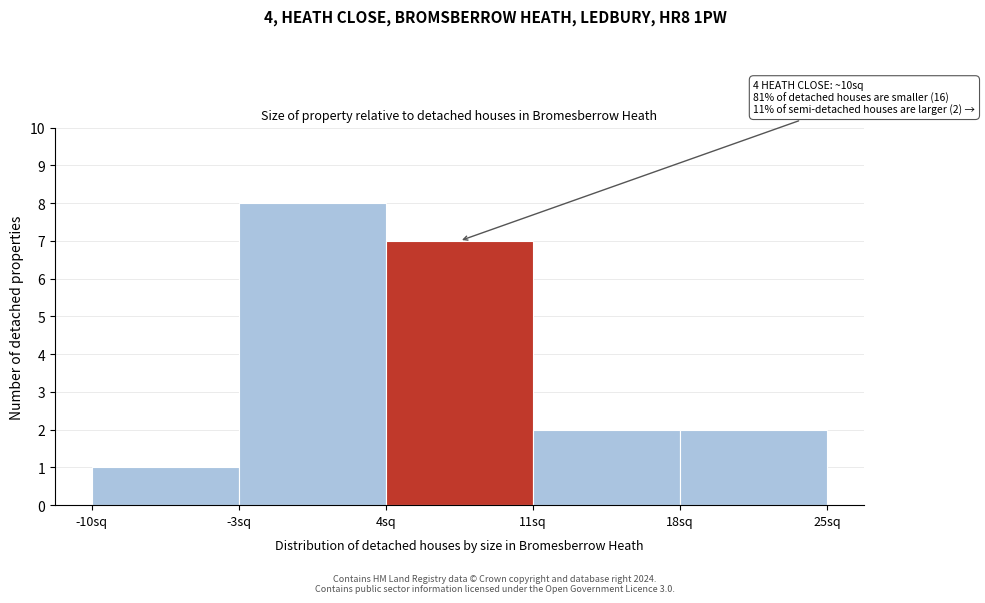

Over which range of the x-axis is the bar tallest?

-3 to 4